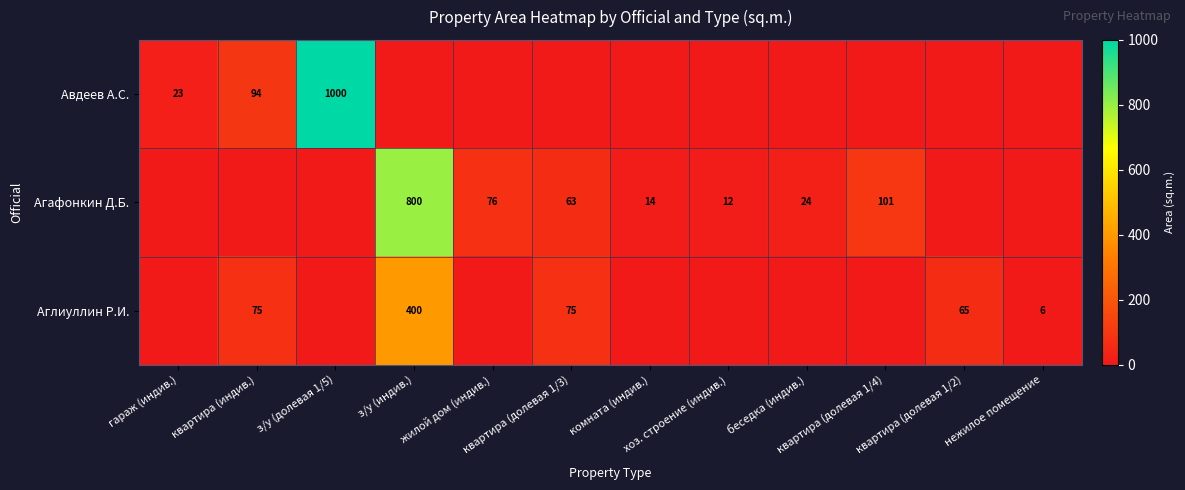

What is the difference between the Авдеев А.С. values at з/у (долевая 1/5) and беседка (индив.)?

1000.0